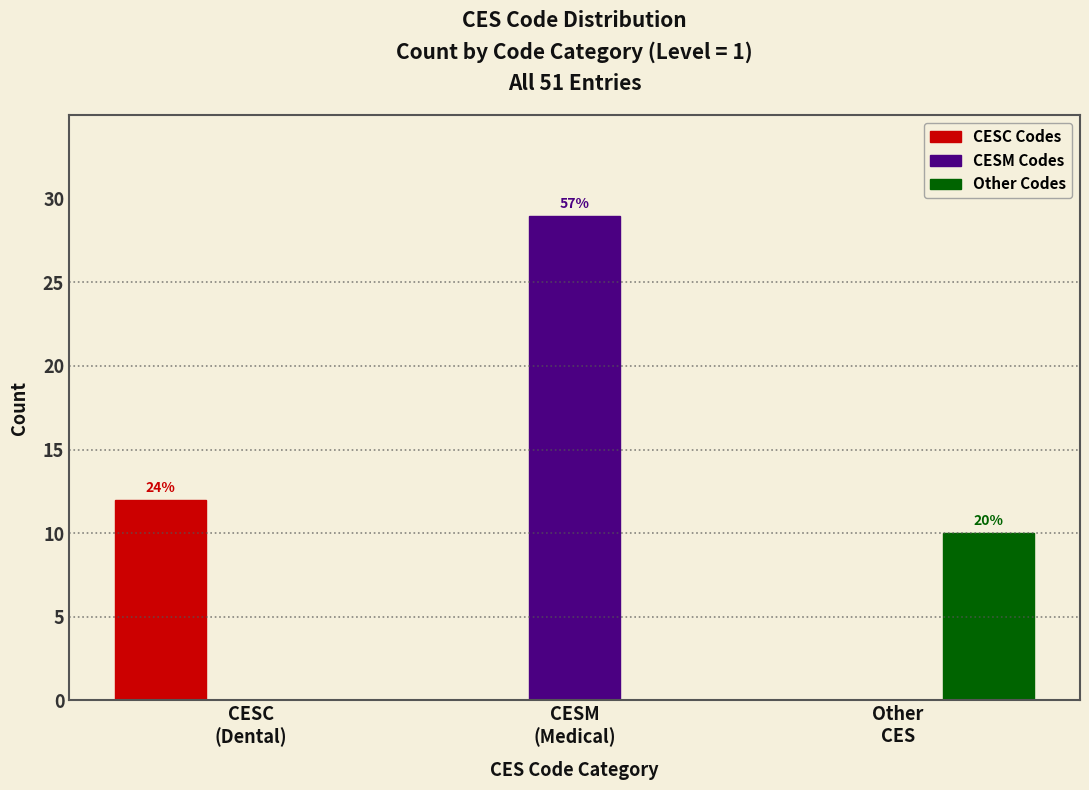

What is the maximum value for CESM Codes?

29